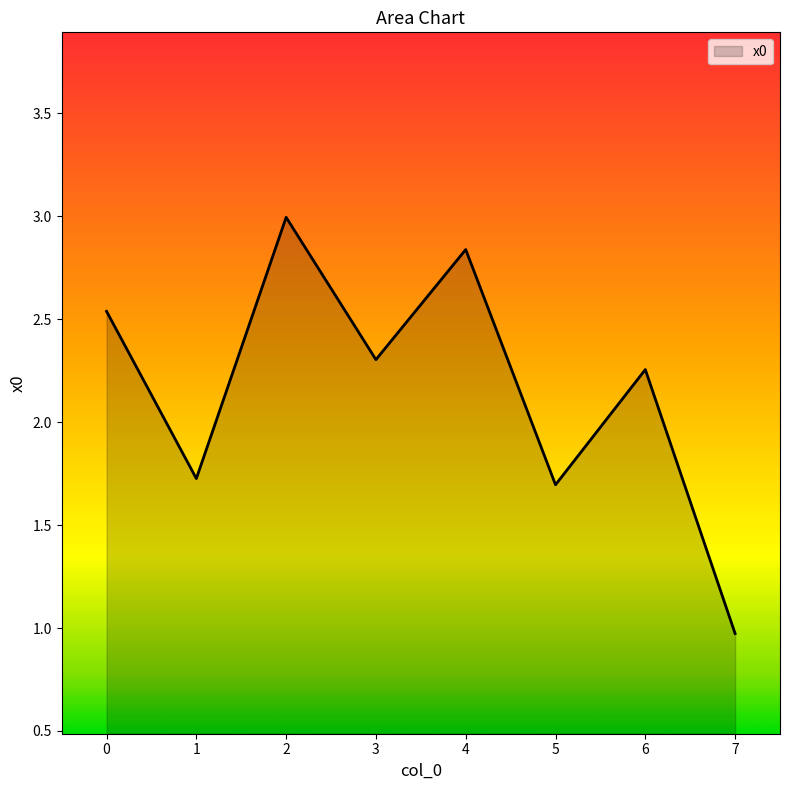

True or false: the data has more than 1 interior local peaks.

True